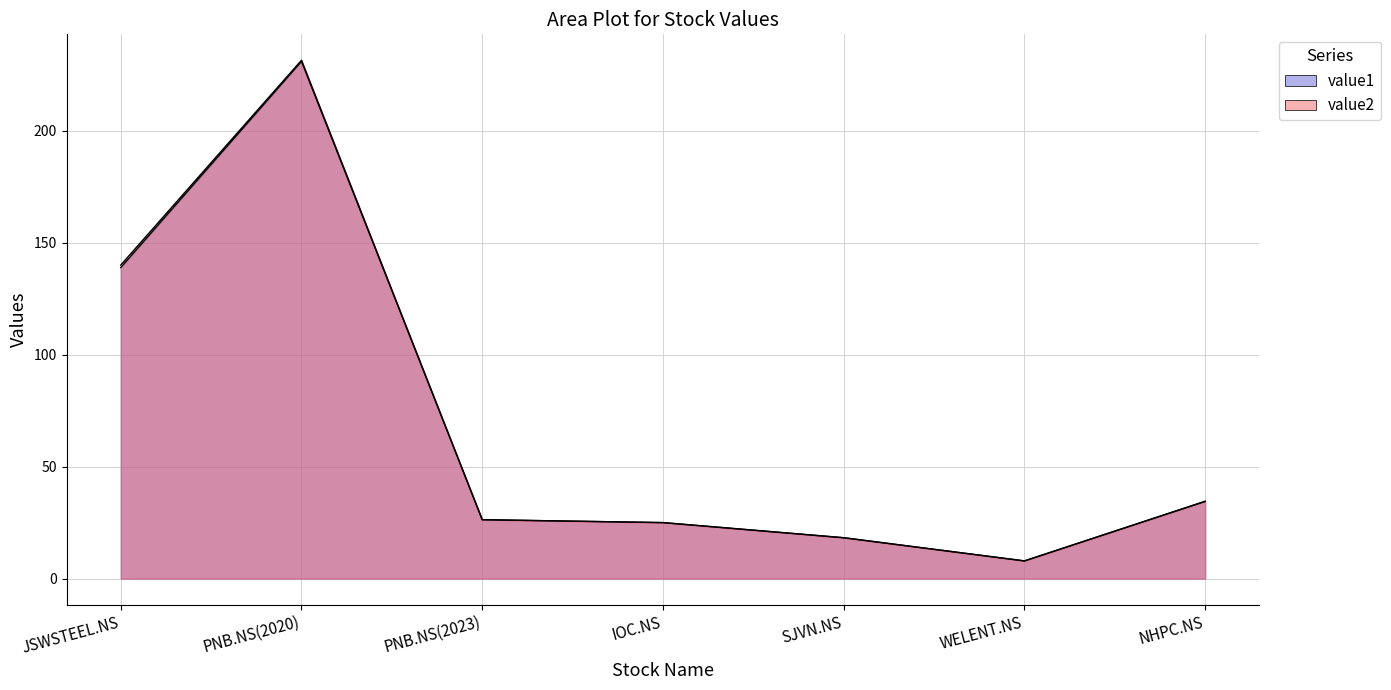

Which label corresponds to the largest value in the chart?

PNB.NS(2020)